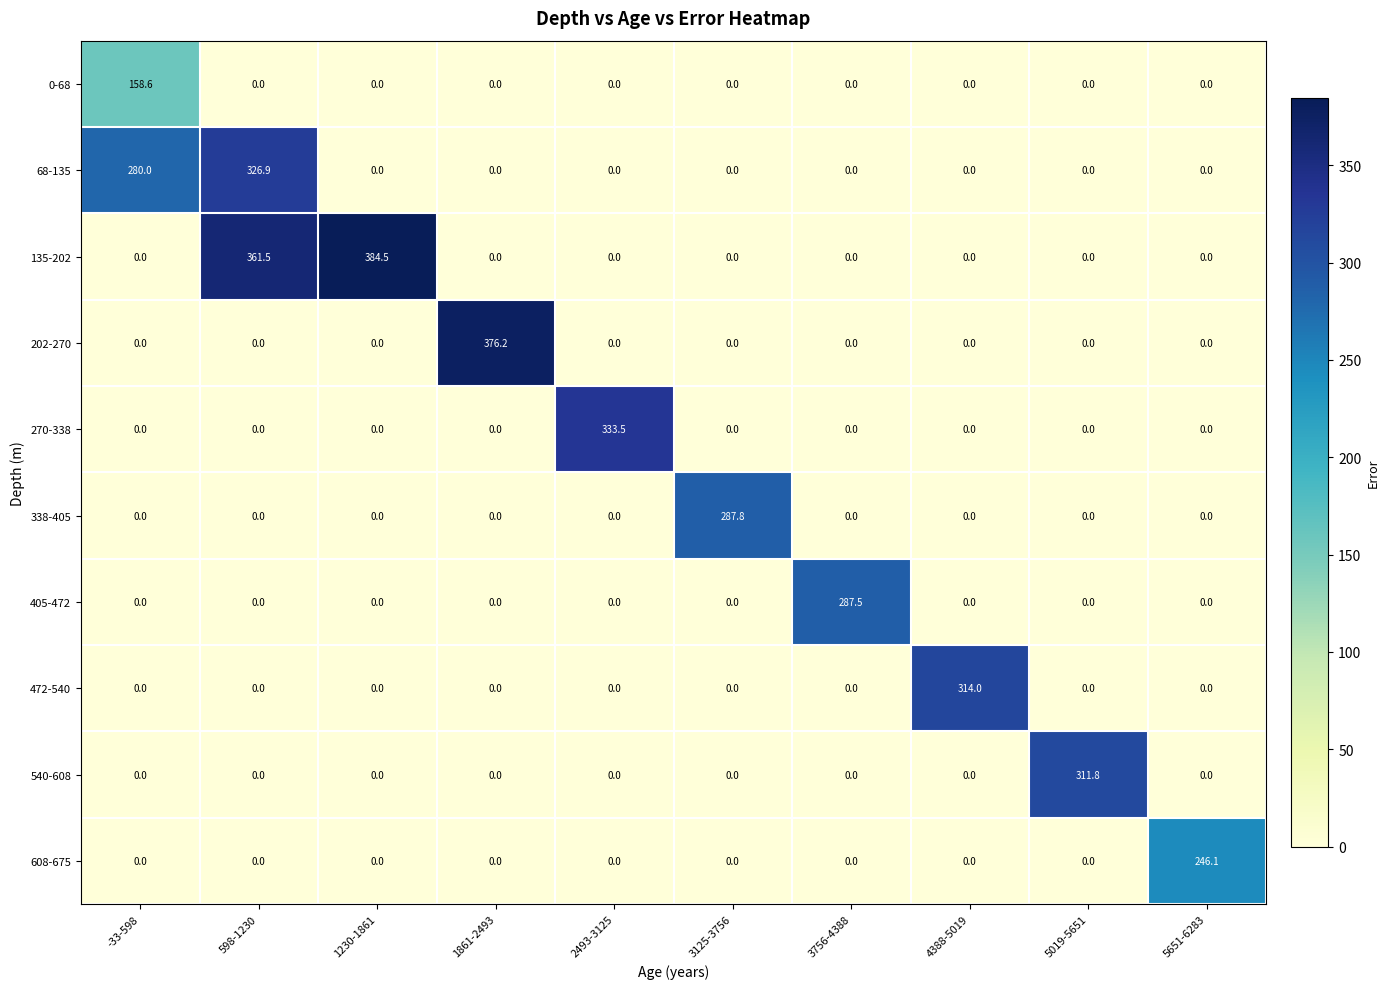

Count the number of categories in the chart.

10